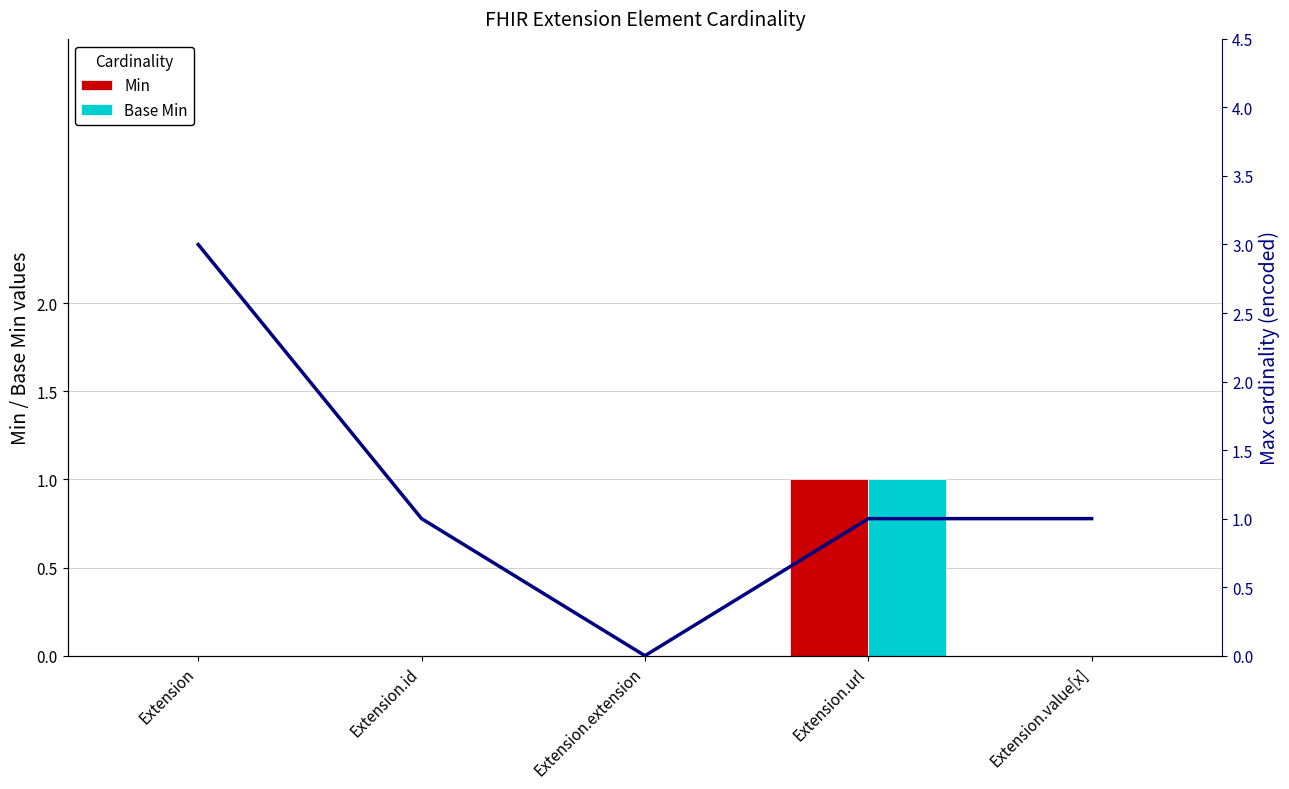

Reading left to right, transcribe all the data shown in this chart.

Min: Extension=0	Extension.id=0	Extension.extension=0	Extension.url=1	Extension.value[x]=0
Base Min: Extension=0	Extension.id=0	Extension.extension=0	Extension.url=1	Extension.value[x]=0
Max (encoded): Extension=3	Extension.id=1	Extension.extension=0	Extension.url=1	Extension.value[x]=1